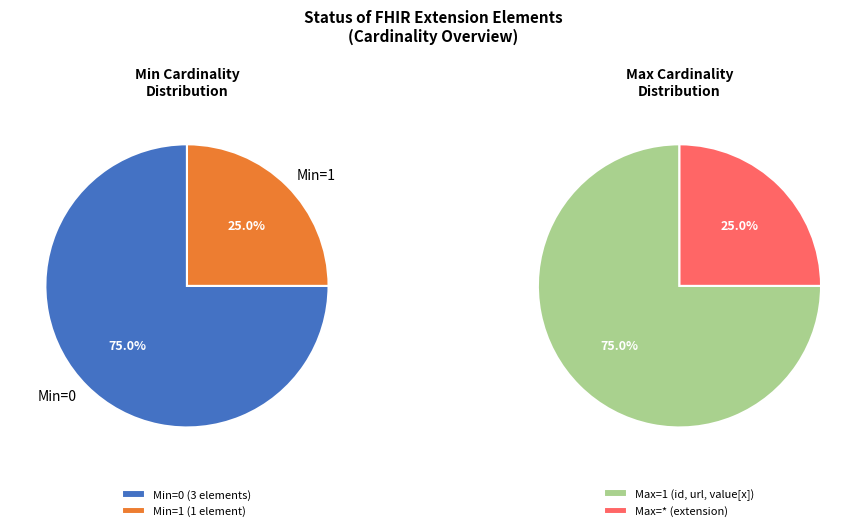

Between Extension.value[x] and Extension.extension, which is larger?

Extension.value[x]